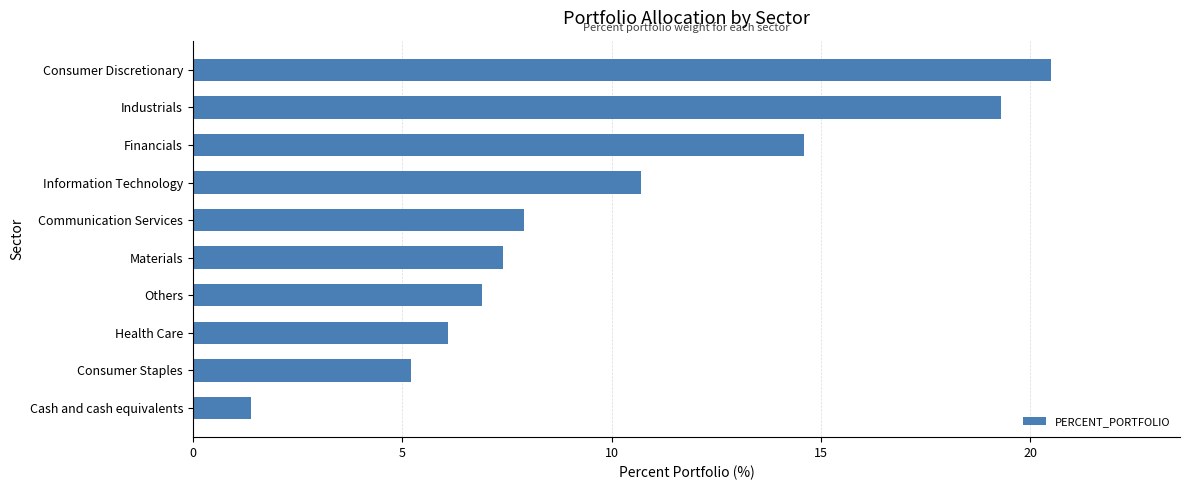

What is the approximate value at Industrials?

19.3